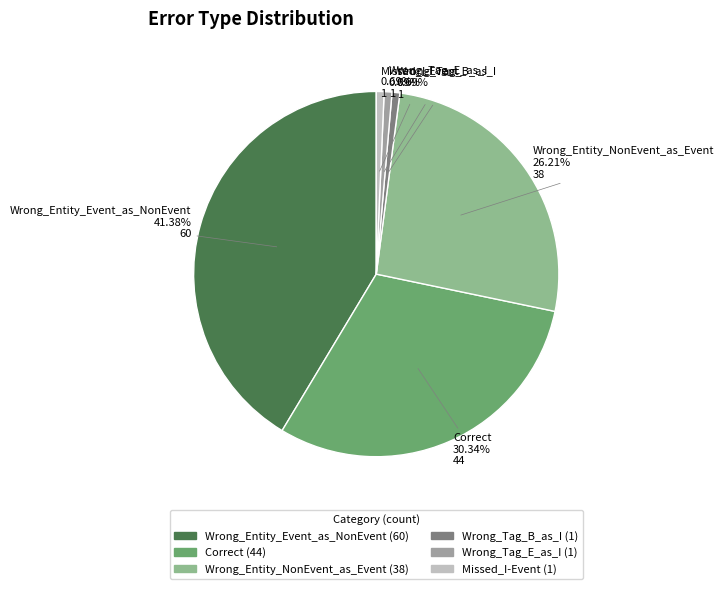

The Wrong_Tag_B_as_I slice represents 8% of the pie. True or false?

False